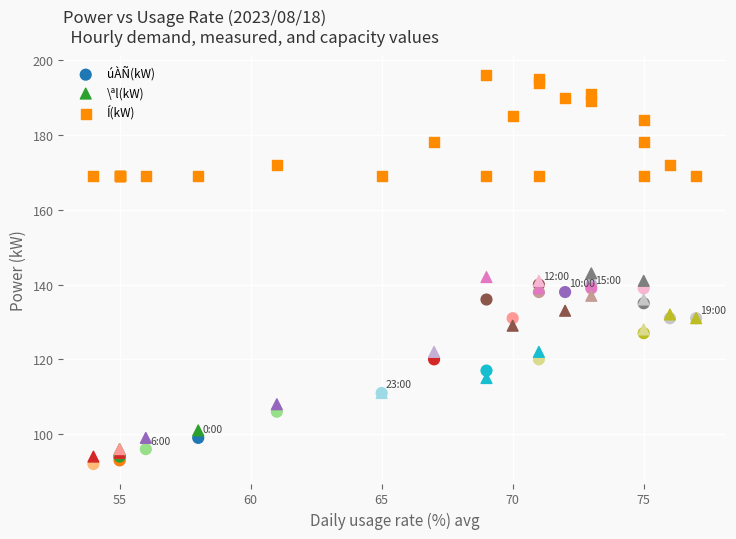

Which series contains the highest Y value?

Í(kW)